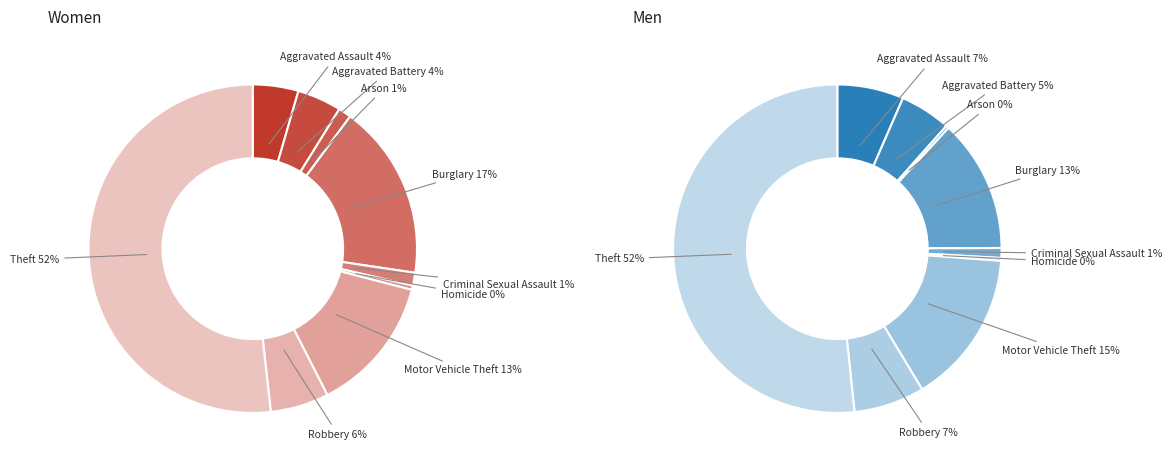

To the nearest percent, what is the average slice percentage?

11%